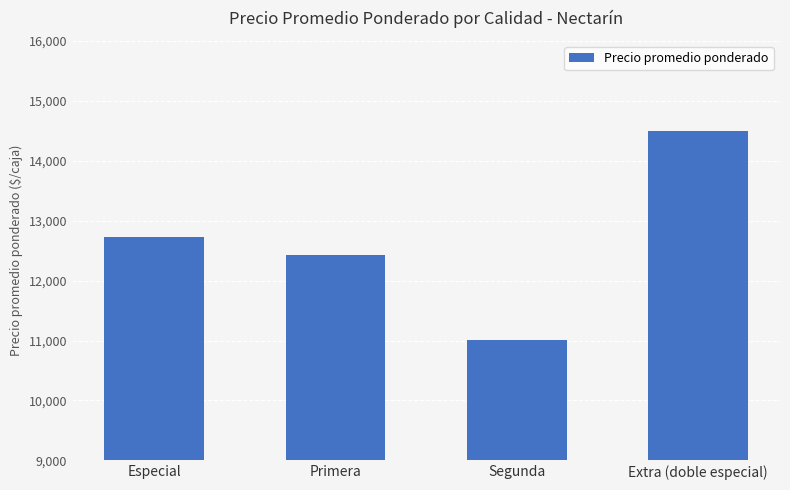

Reading right to left, what are all the values shown in this chart?

14500	11003	12432	12736